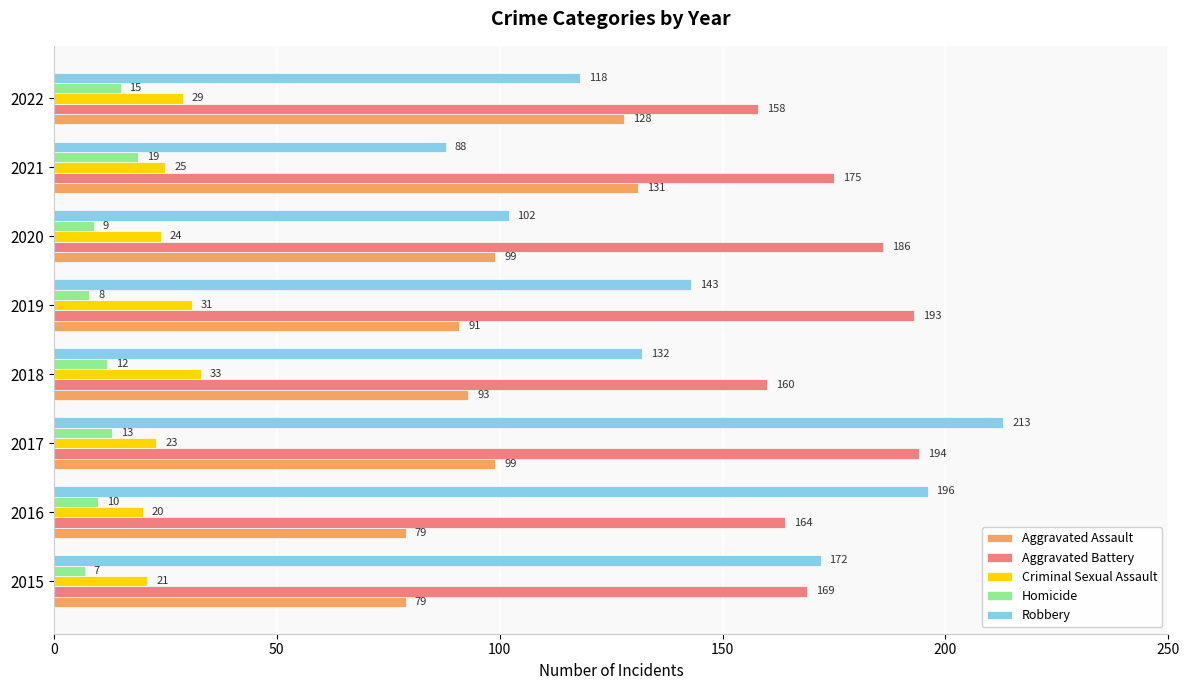

What is the difference between the second highest and second lowest values in the Aggravated Battery series?

33